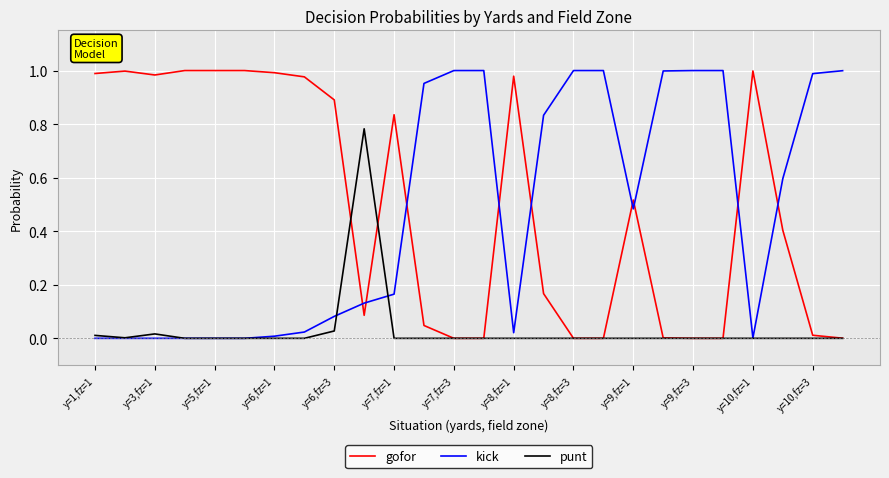

How many times do gofor and kick cross each other?

9